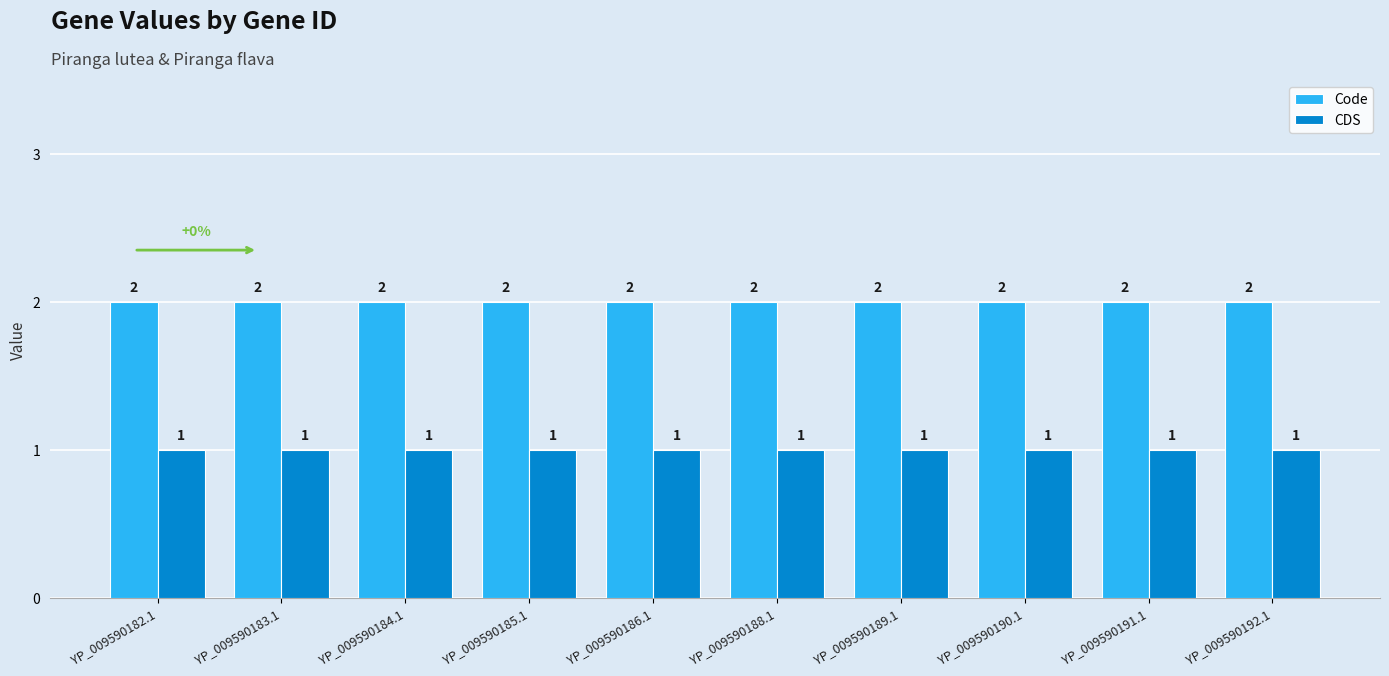

Does the chart contain stacked bars?

No